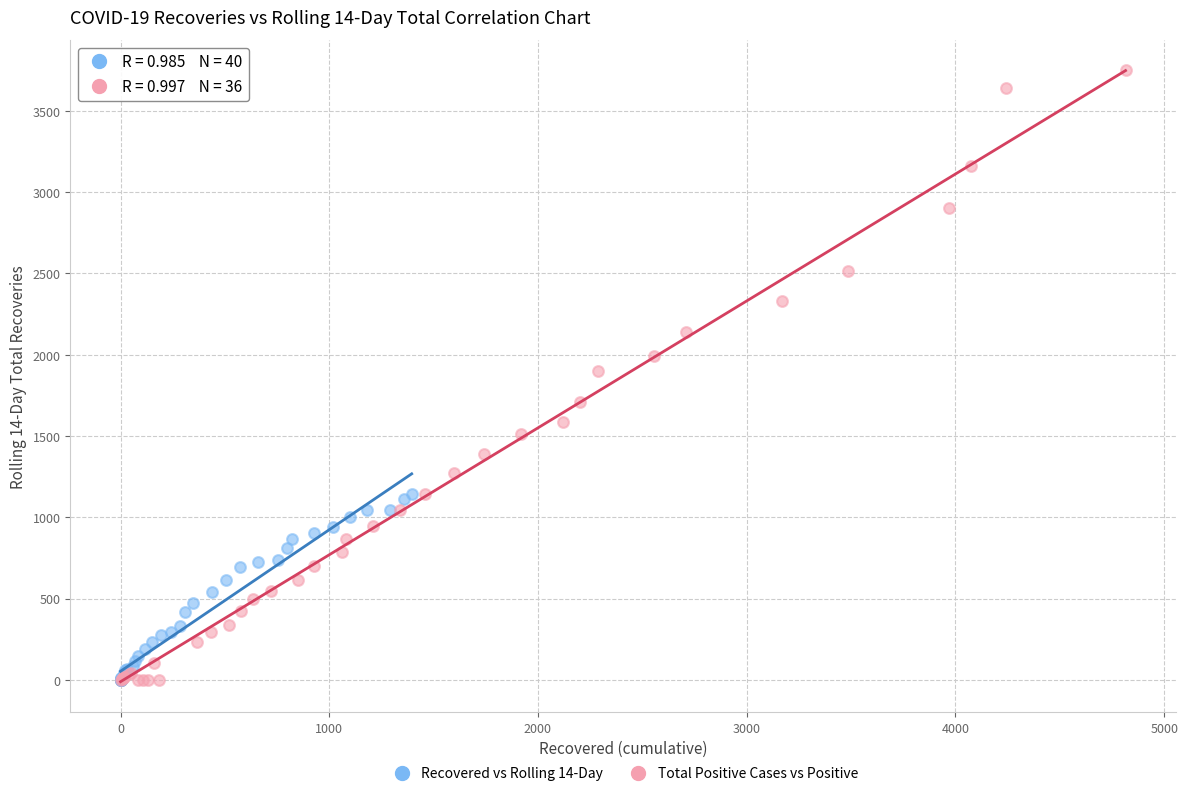

Which series reaches the maximum Y coordinate?

Total Positive Cases vs Positive